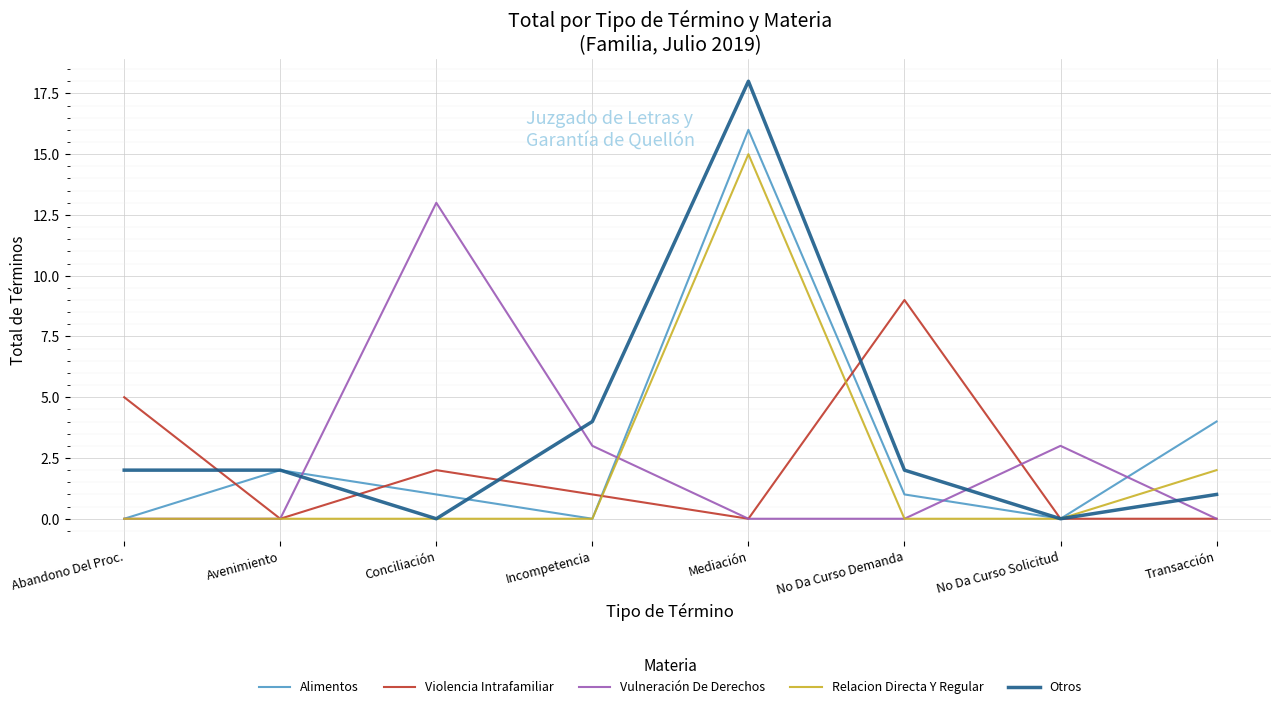

Which series has the largest range (max minus min)?

Otros